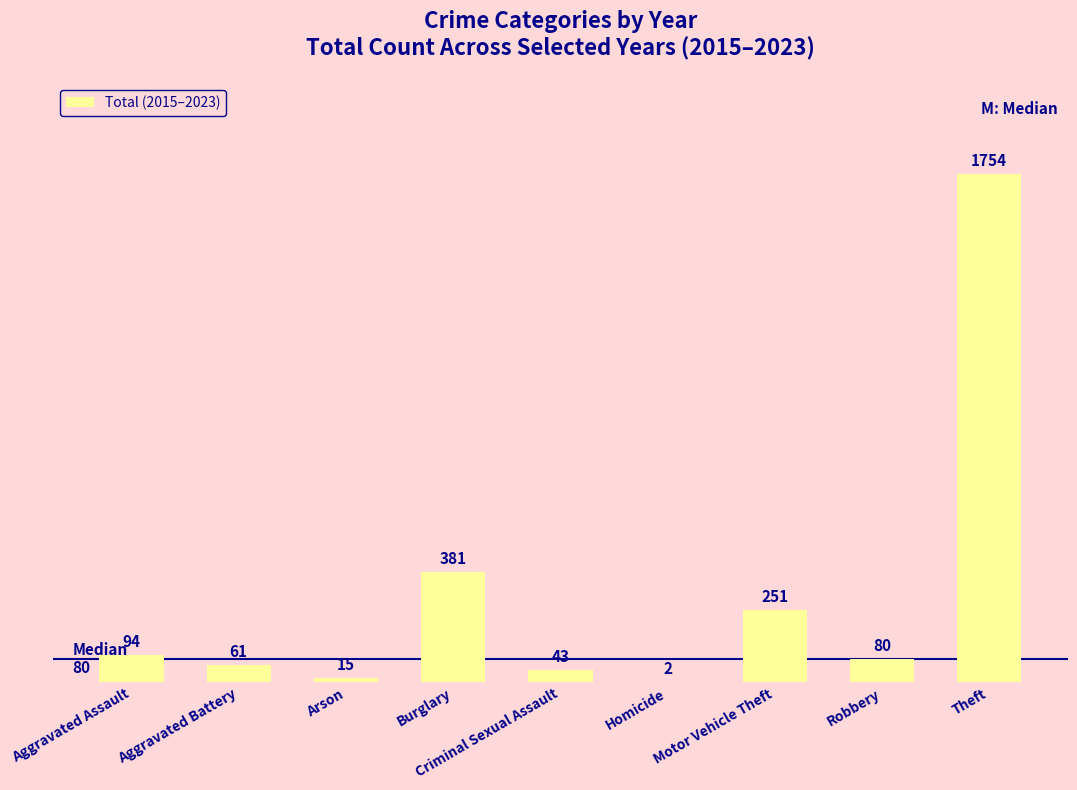

What is the change in value from Homicide to Robbery?

+78